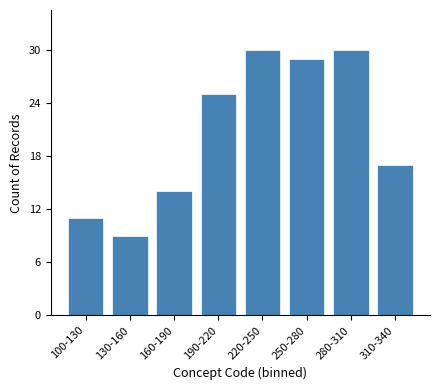

Reading left to right, list all the values displayed in this chart.

11	9	14	25	30	29	30	17